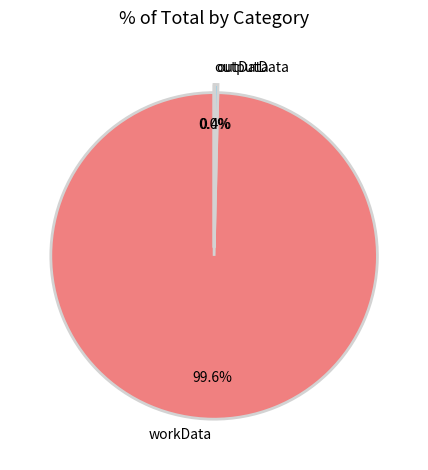

The workData slice represents 89% of the pie. True or false?

False